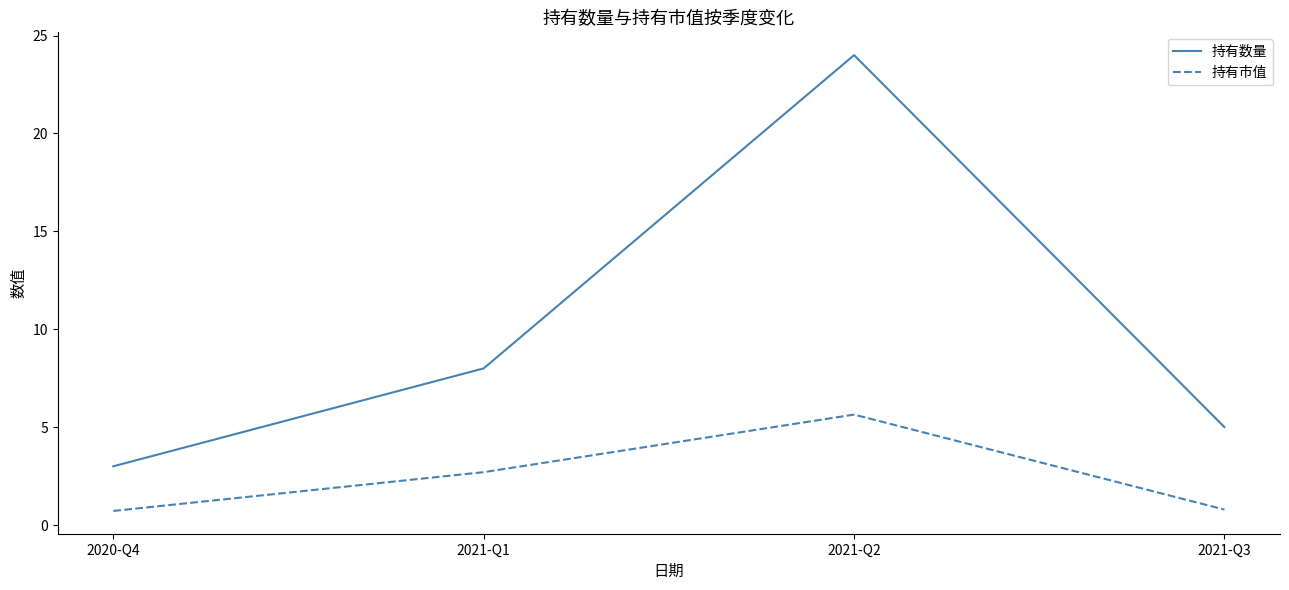

The 持有数量 series shows 5.0 at 2021-Q3. True or false?

True